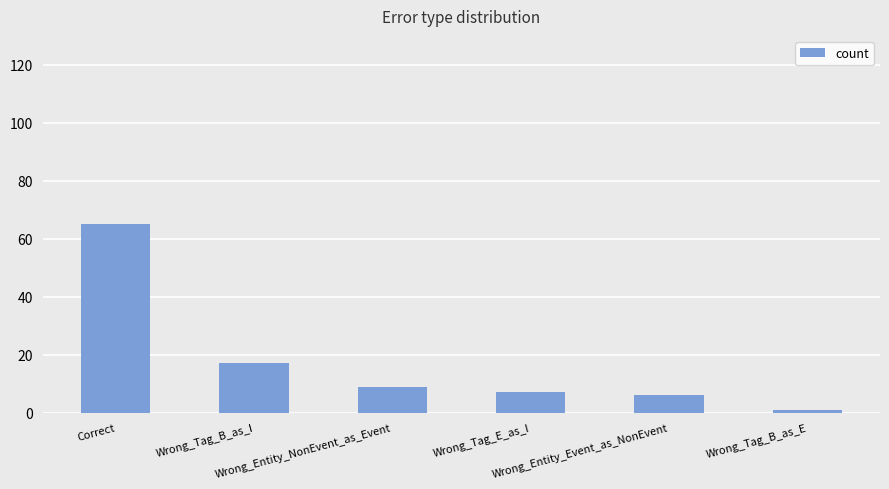

How many bars are there in total?

6